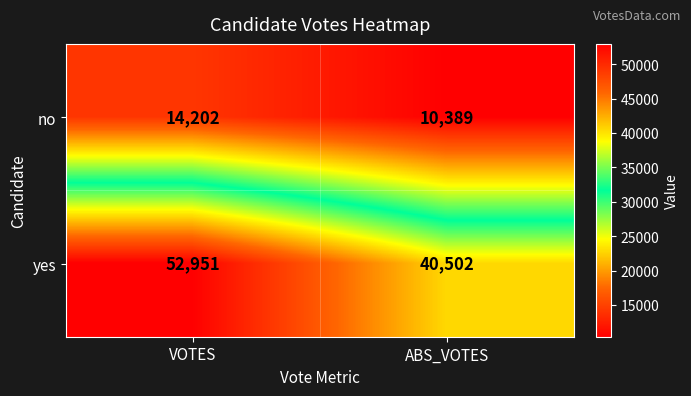

True or false: yes has a value of 40502 at ABS_VOTES.

True